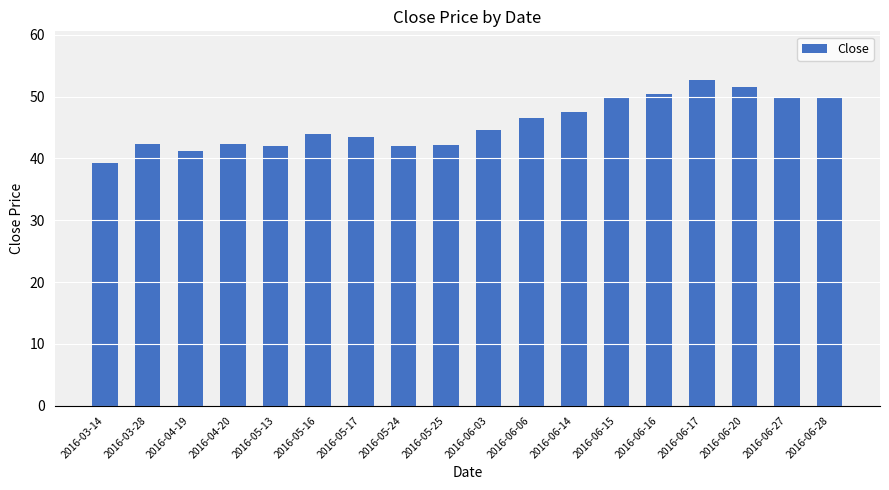

What is the difference between the values at 2016-06-17 and 2016-05-24?

10.7